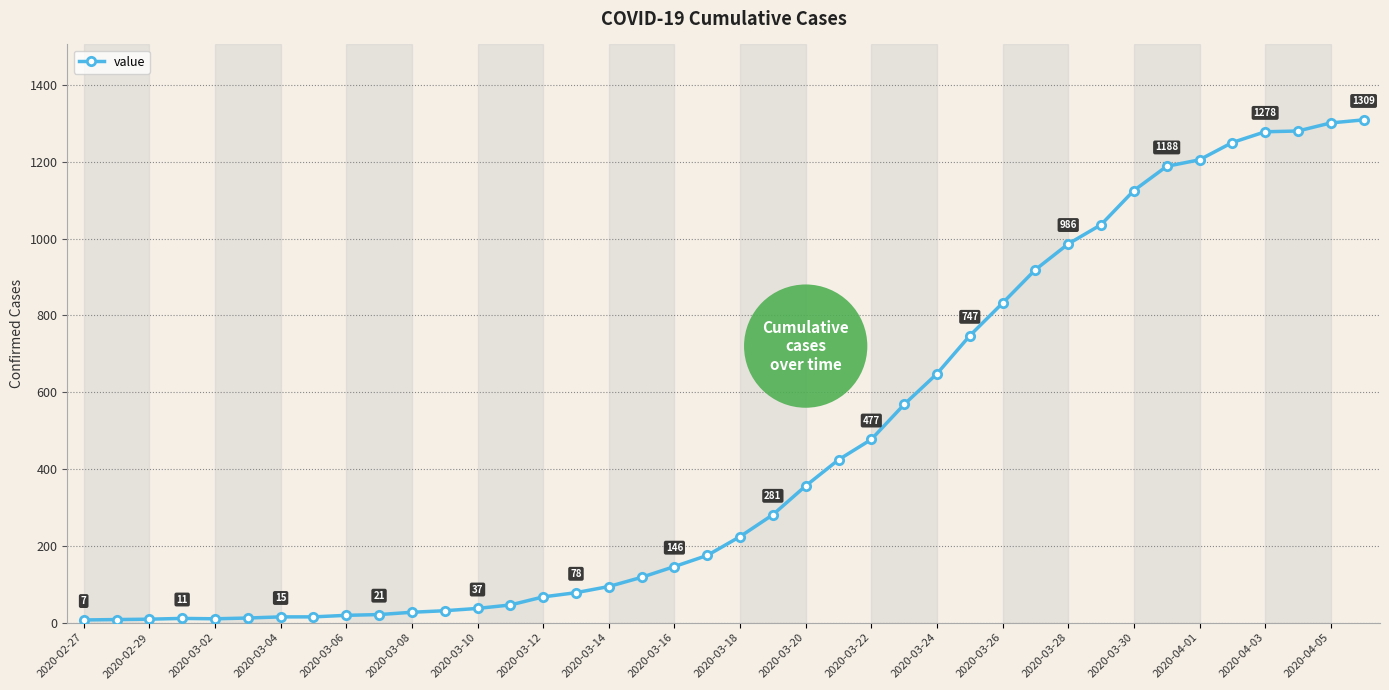

What is the sum of all values?

18380